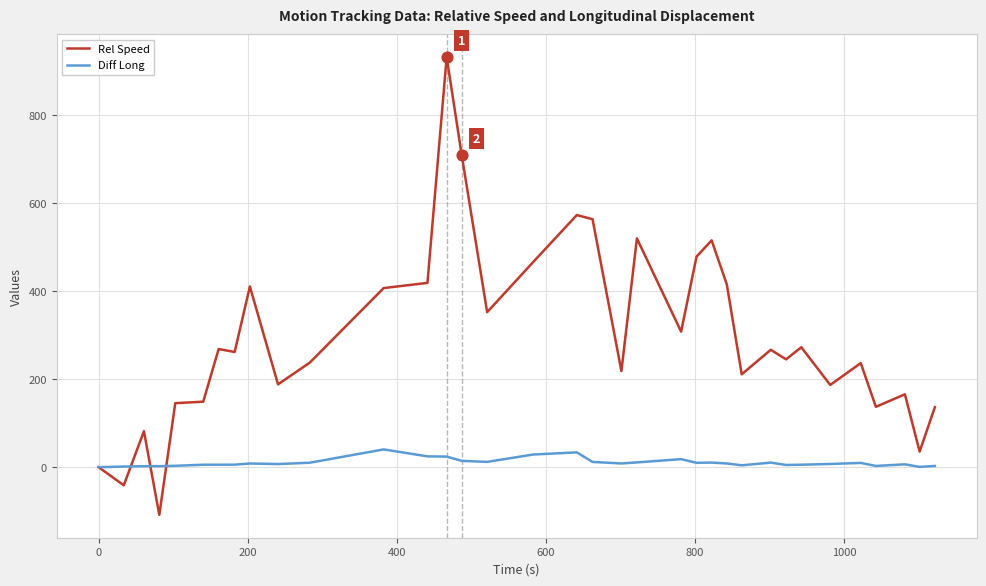

Which series has the largest total across all categories?

Rel Speed